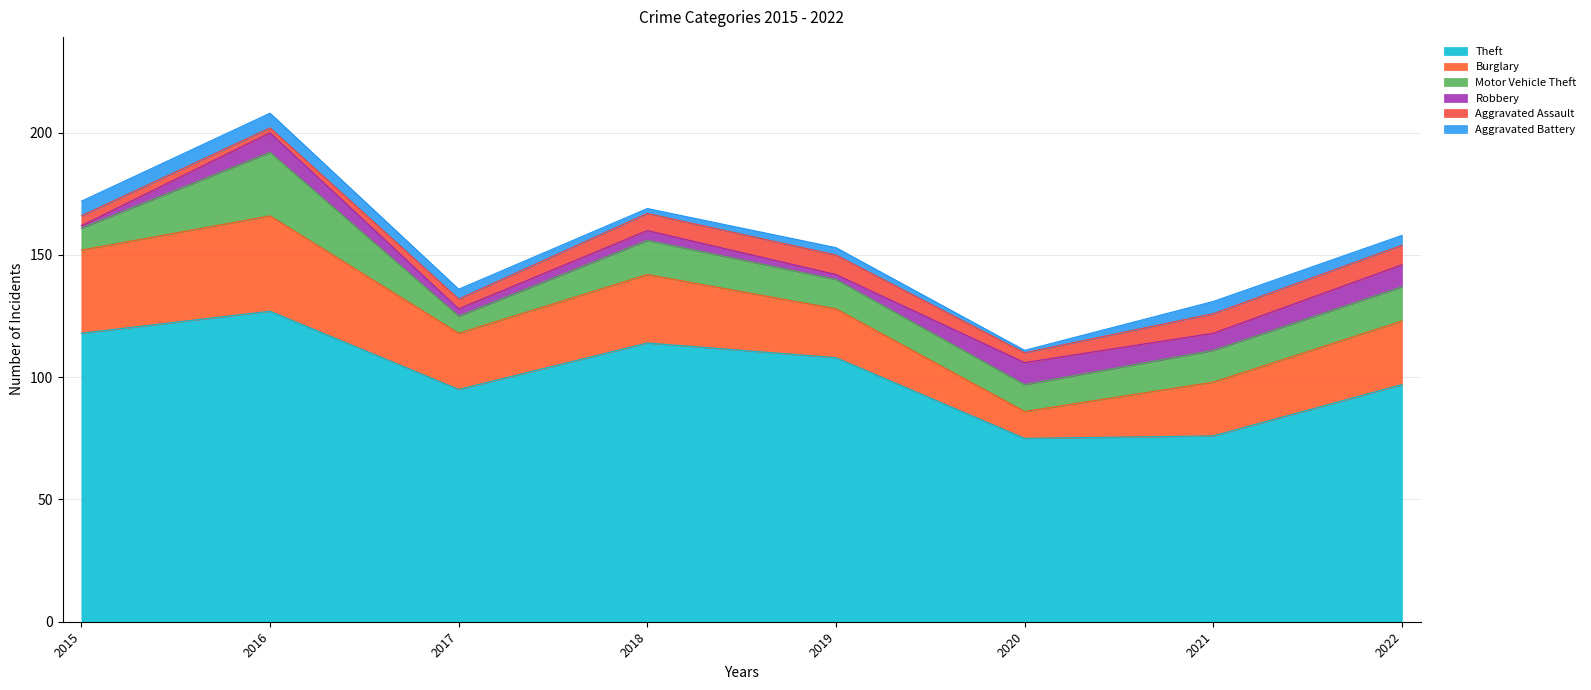

Rank the categories by Aggravated Assault value from lowest to highest.

2016, 2015, 2017, 2020, 2018, 2019, 2021, 2022